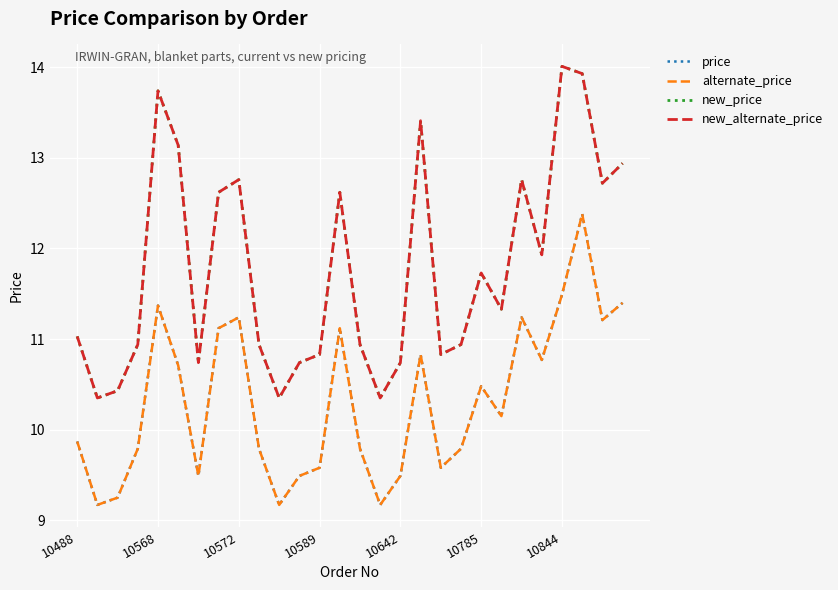

Is this an area chart (filled region under the line)?

No